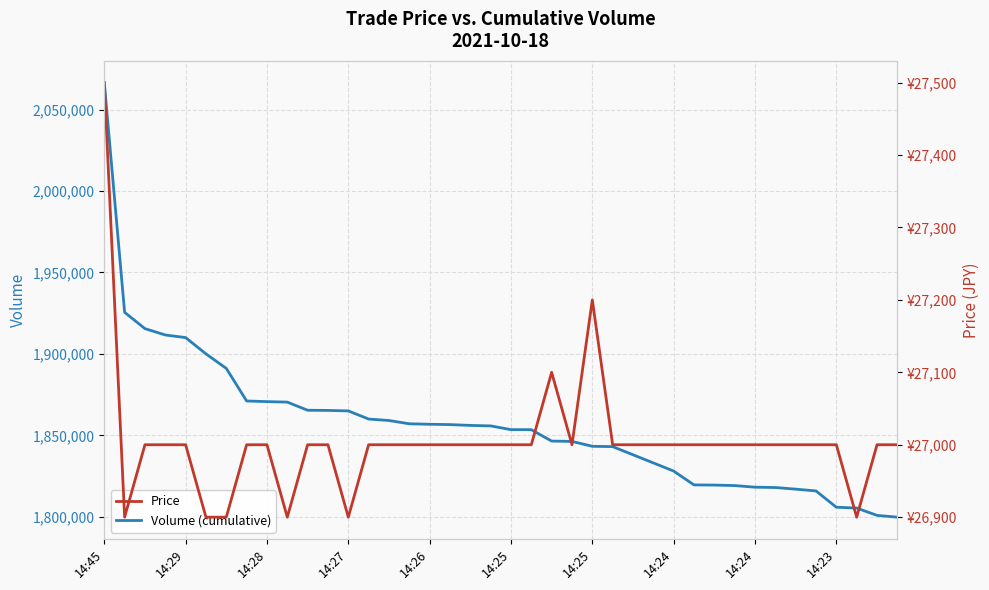

Is the value of Price at 14:23 greater than the value of Volume (cumulative) at 14:23?

No